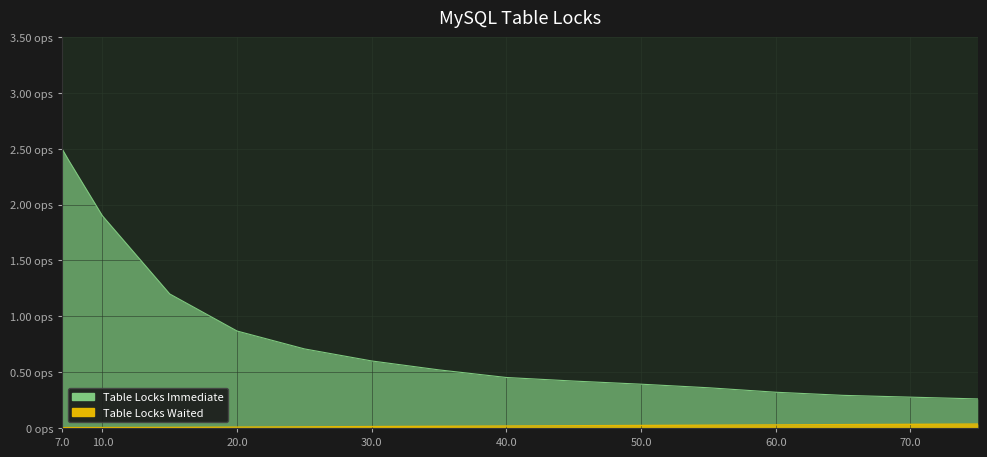

True or false: RIGHT and LEFT intersect in this chart.

False